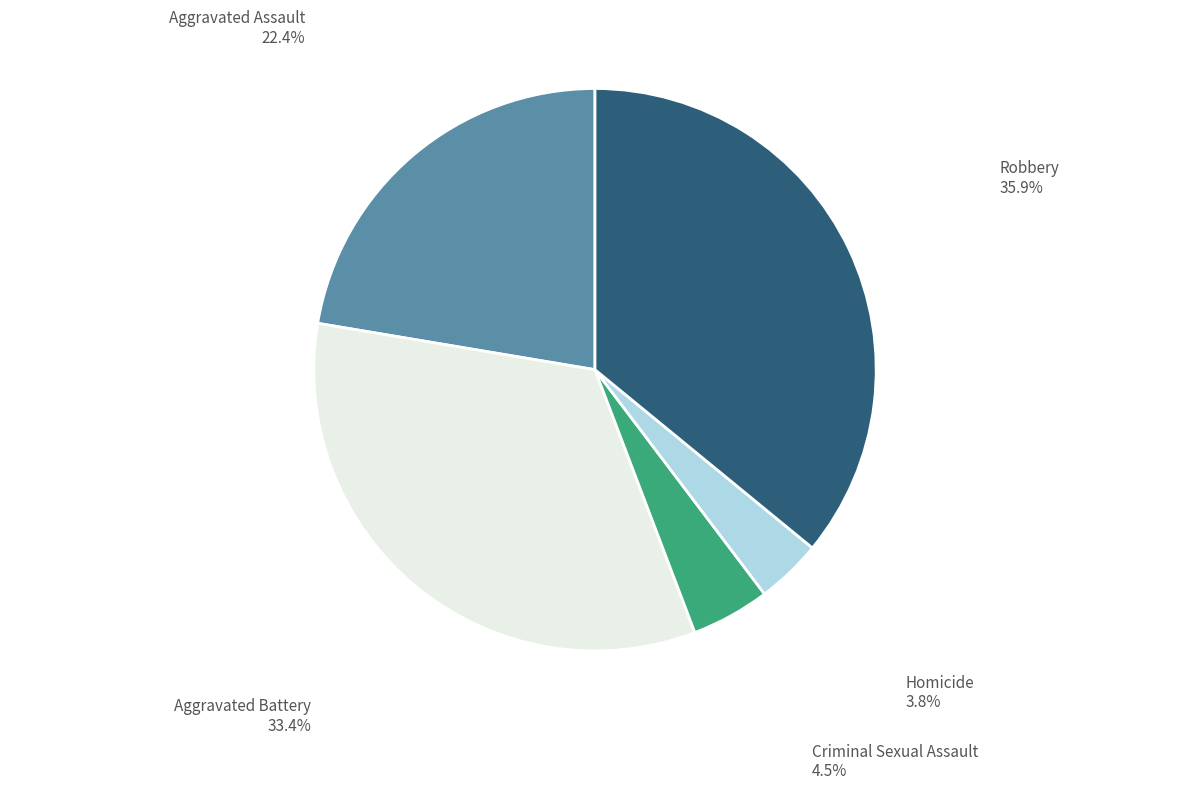

Between Robbery and Aggravated Battery, which is larger?

Robbery